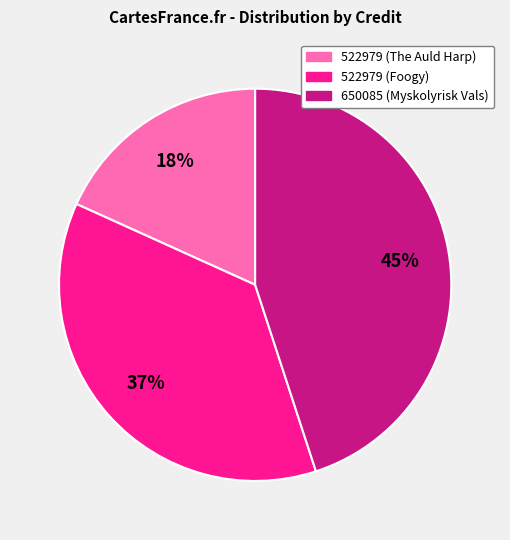

To the nearest percent, what is the average slice percentage?

33%